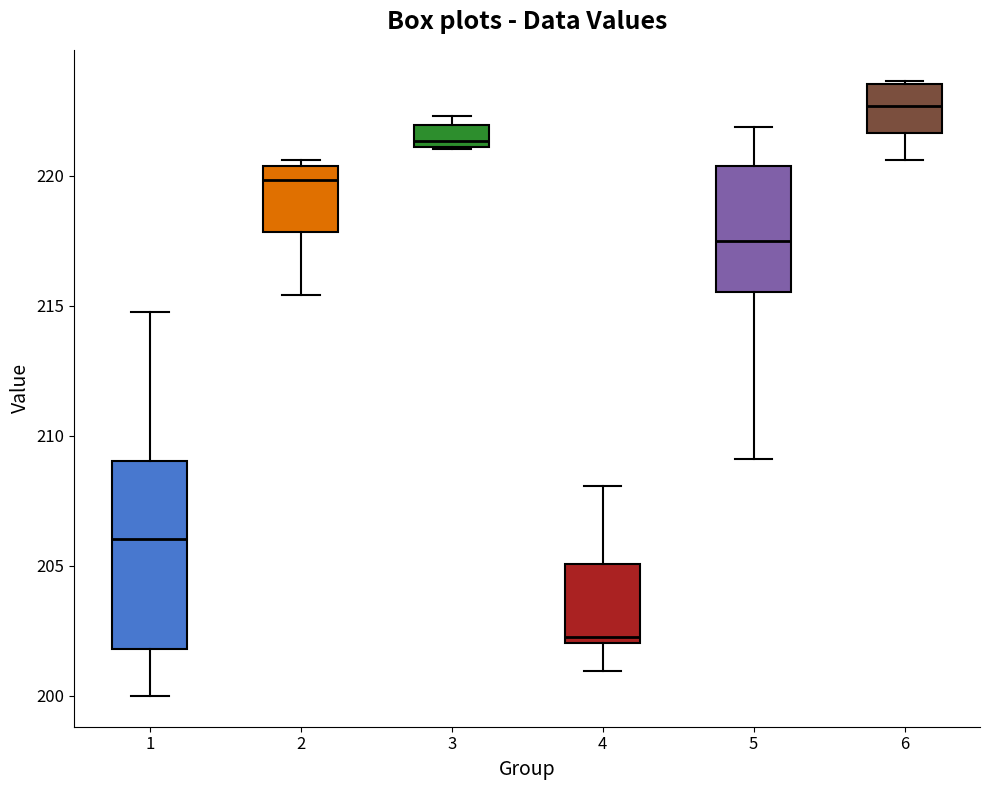

Reading left to right, read every box against the y-axis: the position of its median line, the range the box covers, and the ends of its whiskers. The values are not printed on the chart, so give them approximately, as read against the axis.

1: median 206.0, box 202.0 to 209.0, whiskers 200.0 to 215.0
2: median 220.0, box 218.0 to 220.5, whiskers 215.5 to 220.5 (just above the box's upper edge)
3: median 221.5, box 221.0 to 222.0, whiskers 221.0 to 222.5
4: median 202.5, box 202.0 to 205.0, whiskers 201.0 to 208.0
5: median 217.5, box 215.5 to 220.5, whiskers 209.0 to 222.0
6: median 222.5, box 221.5 to 223.5, whiskers 220.5 to 223.5